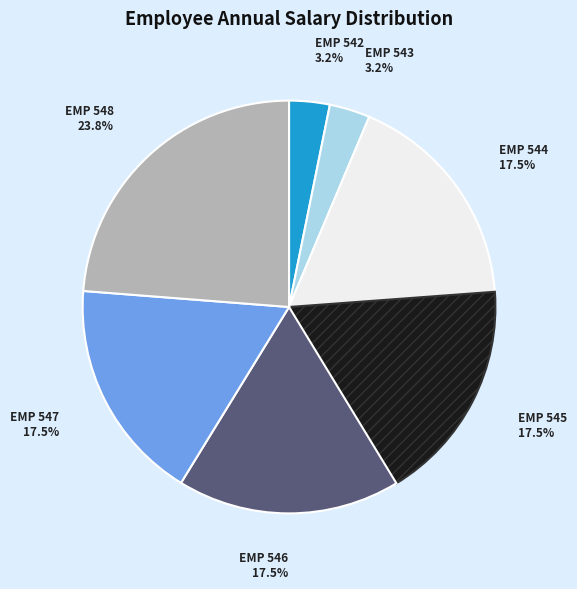

Does EMP 545 17.5% account for over 50% of the chart?

No